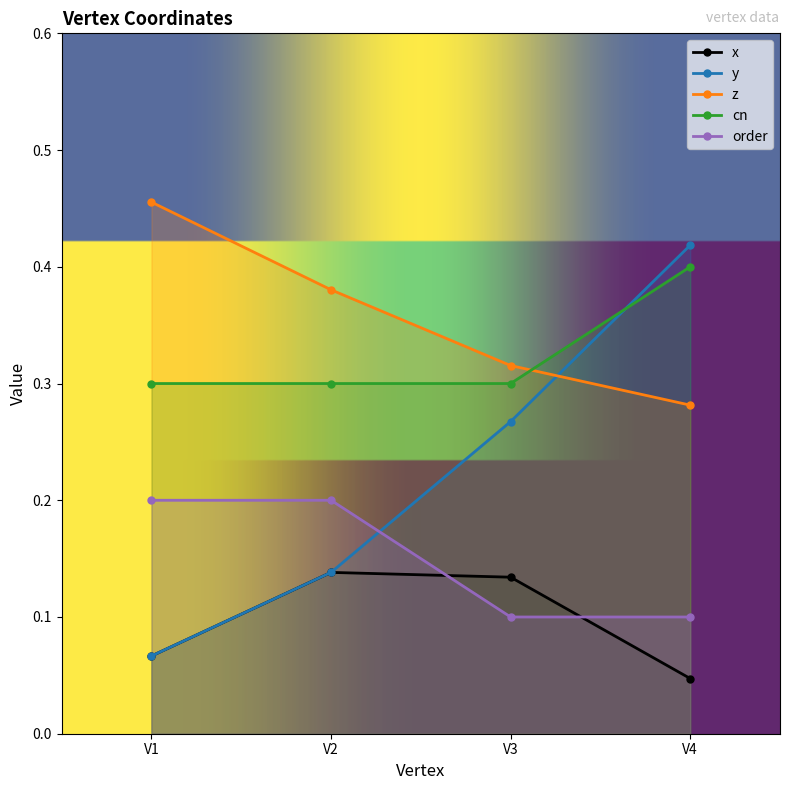

At which label is cn closest to 0?

V1